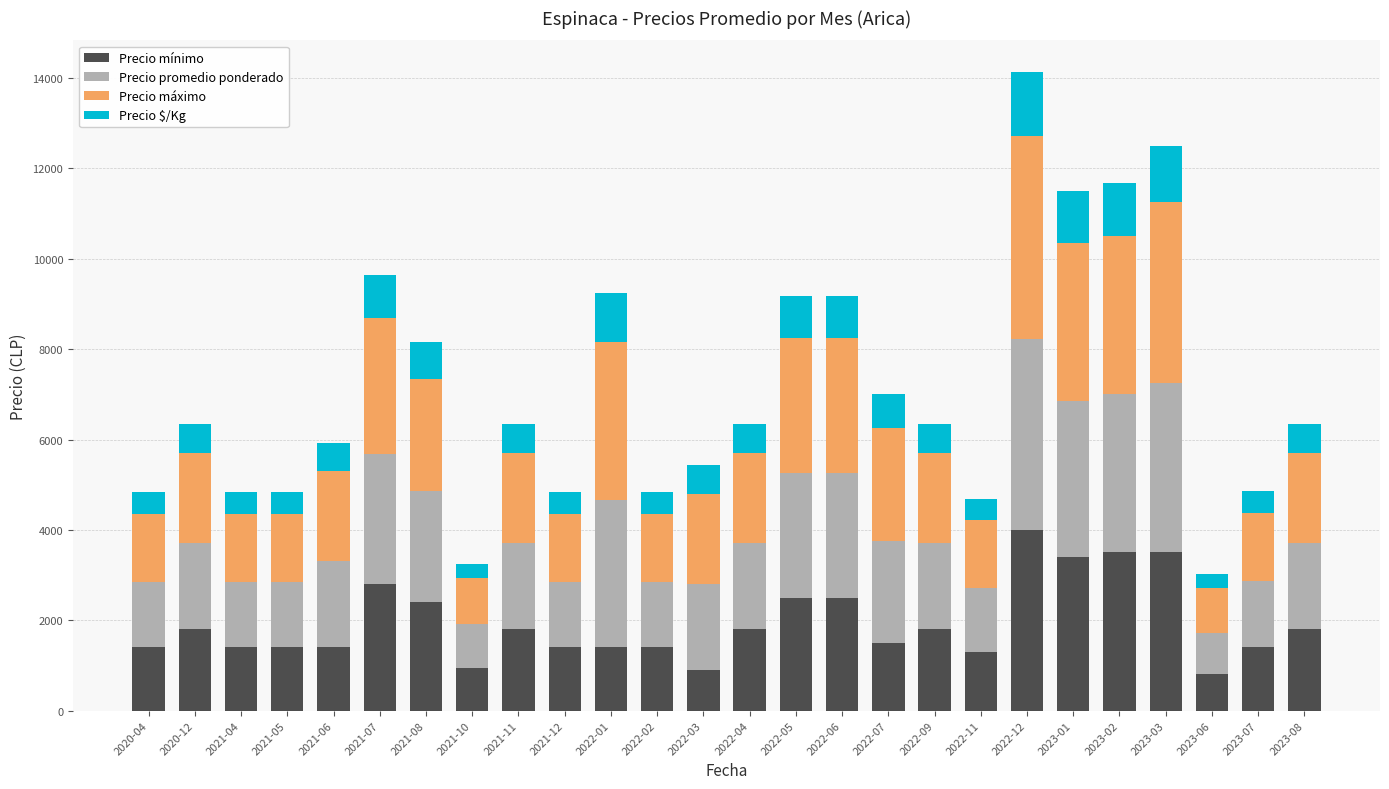

What is the minimum value for Precio mínimo?

800